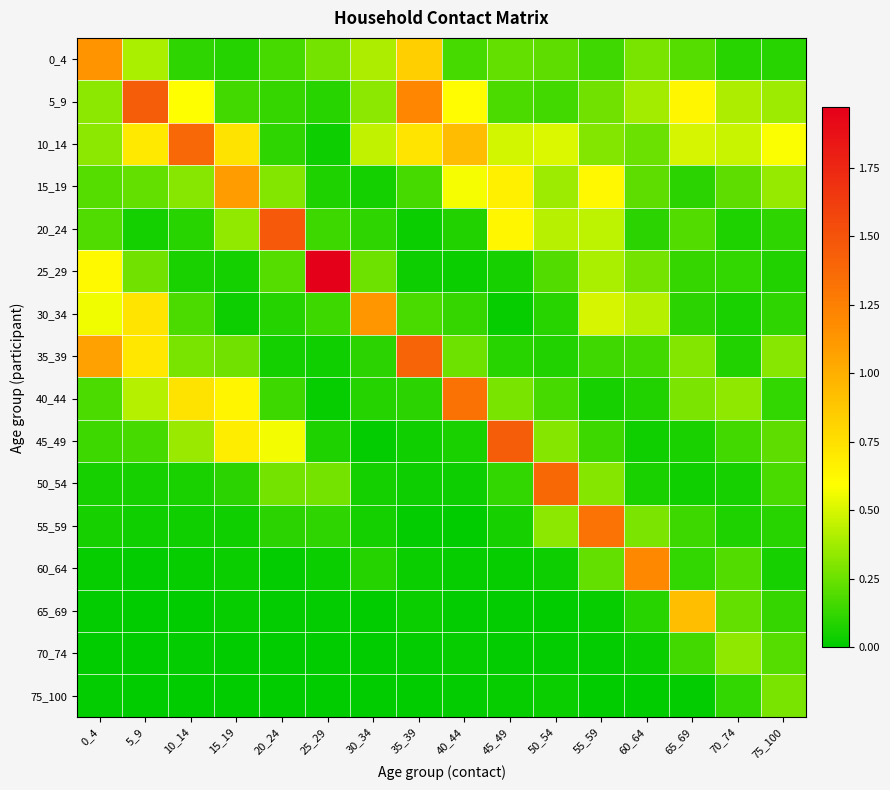

Which has a higher value, 5_9 or 15_19?

5_9